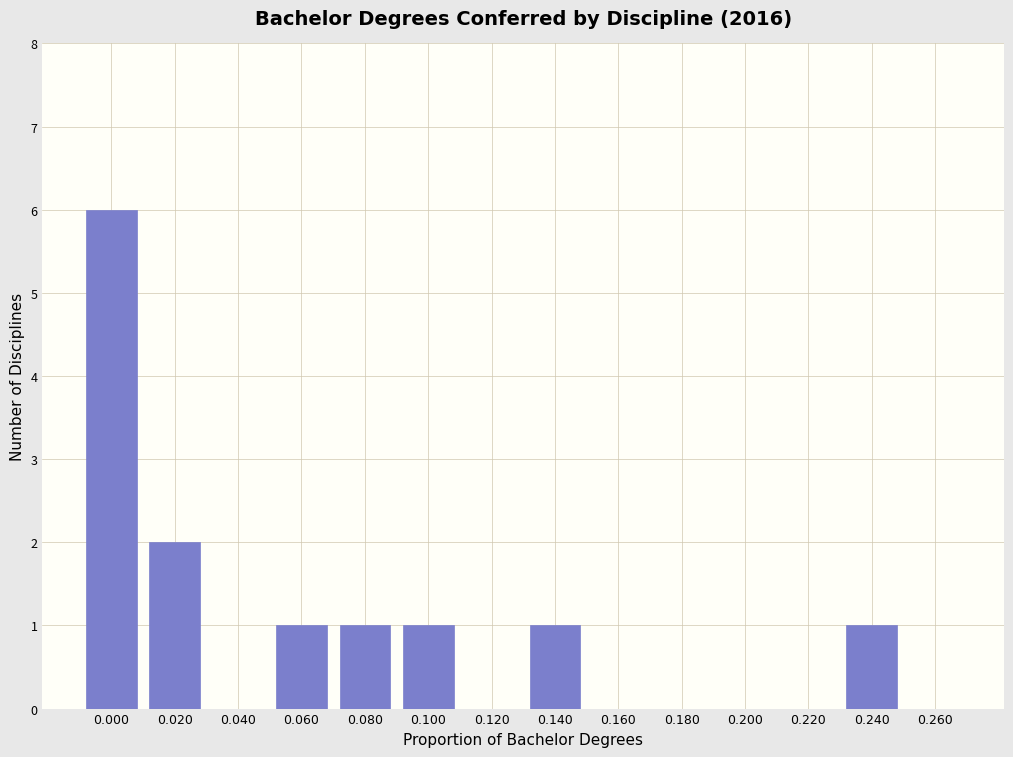

Reading left to right, transcribe all the data shown in this chart.

0.000=6	0.020=2	0.040=0	0.060=1	0.080=1	0.100=1	0.120=0	0.140=1	0.160=0	0.180=0	0.200=0	0.220=0	0.240=1	0.260=0